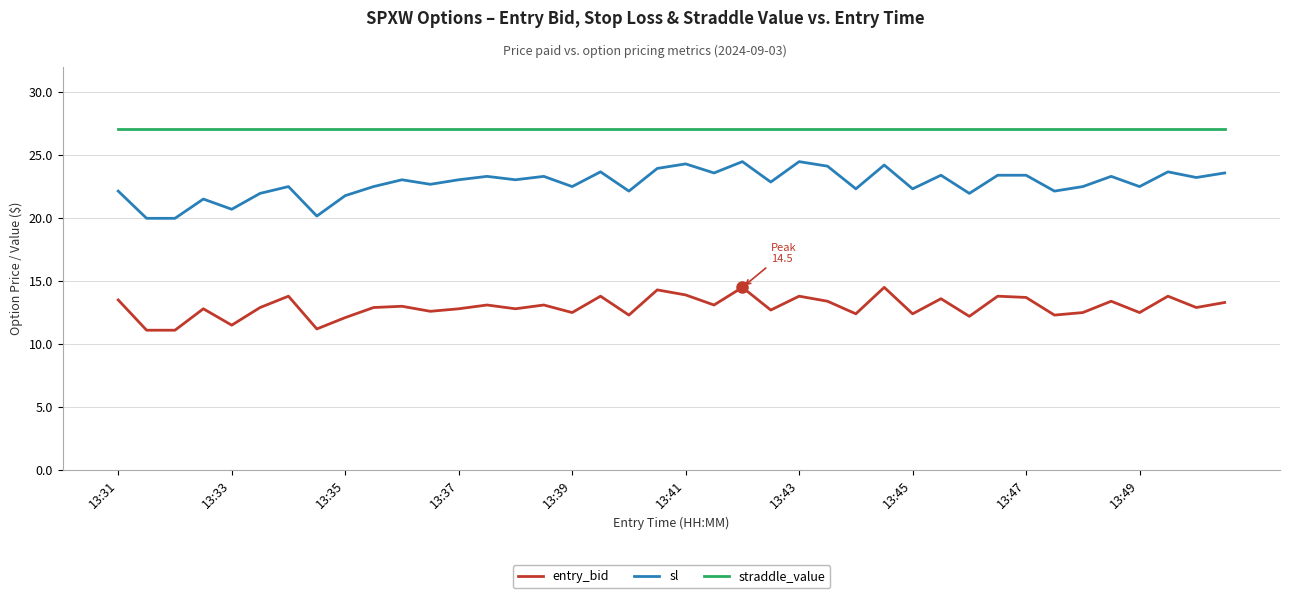

What is the maximum value shown in the chart?

27.1